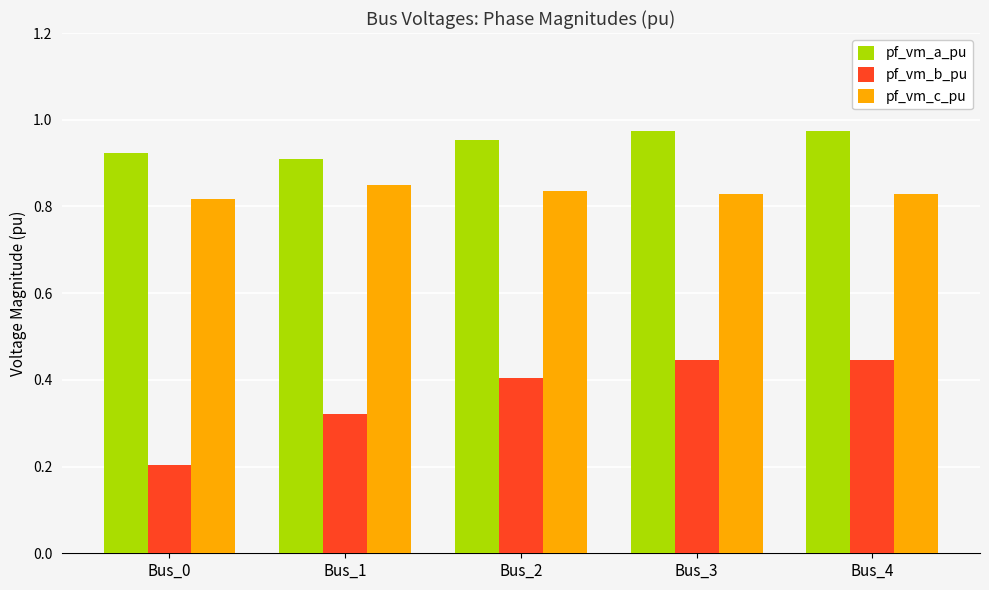

Is it true that pf_vm_b_pu equals 0.1 at Bus_1?

False